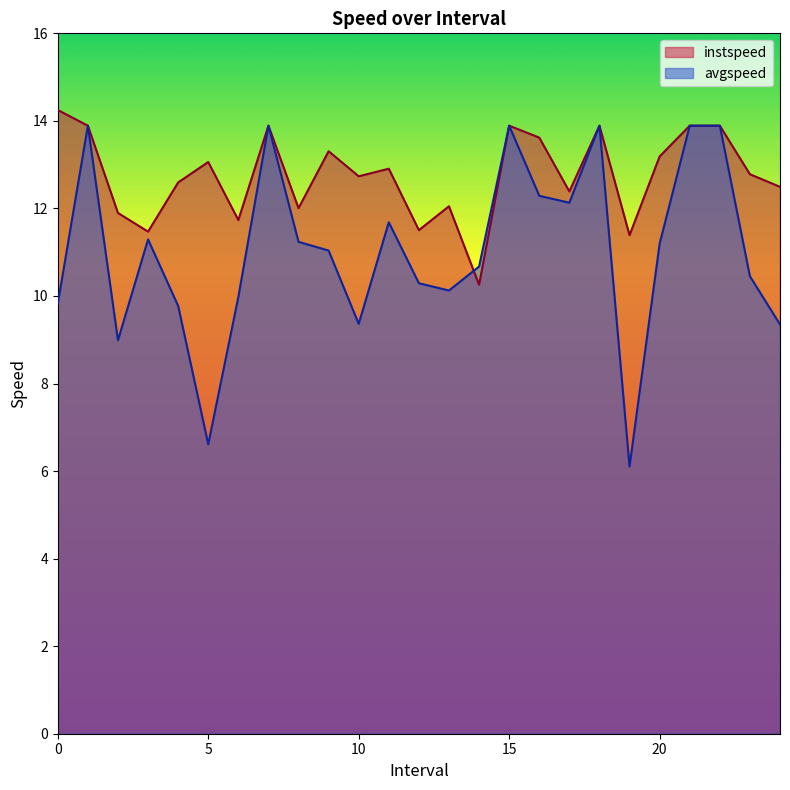

What is the total value across all series at 10?

22.1